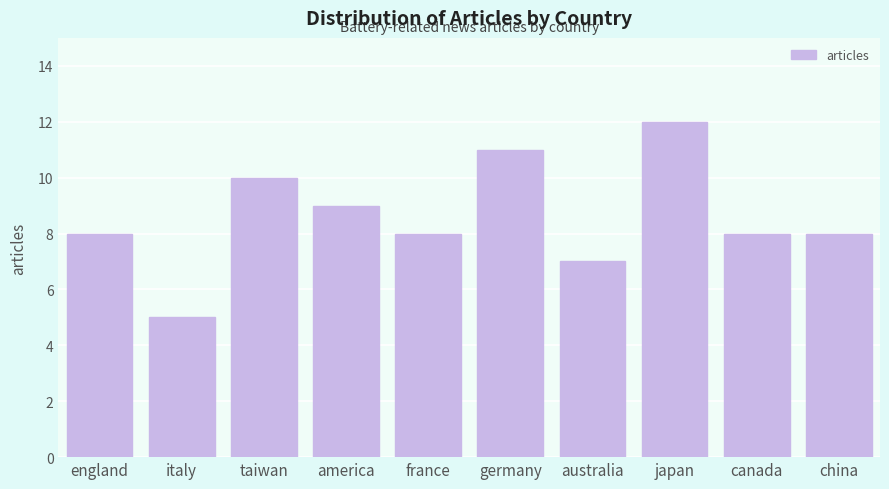

Reading left to right, what are all the values shown in this chart?

8	5	10	9	8	11	7	12	8	8